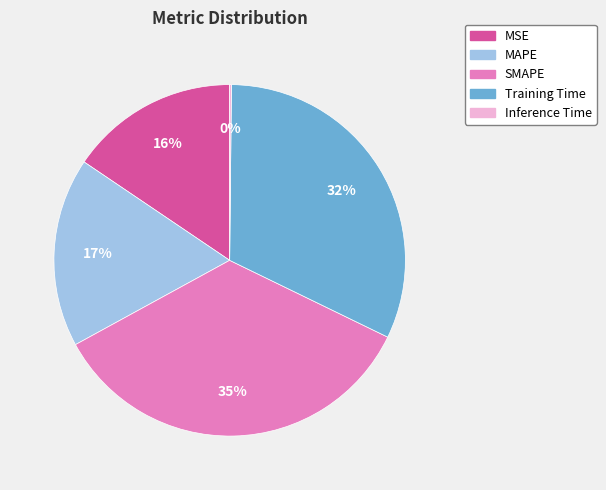

Is it true that Training Time is 32% of the pie?

True